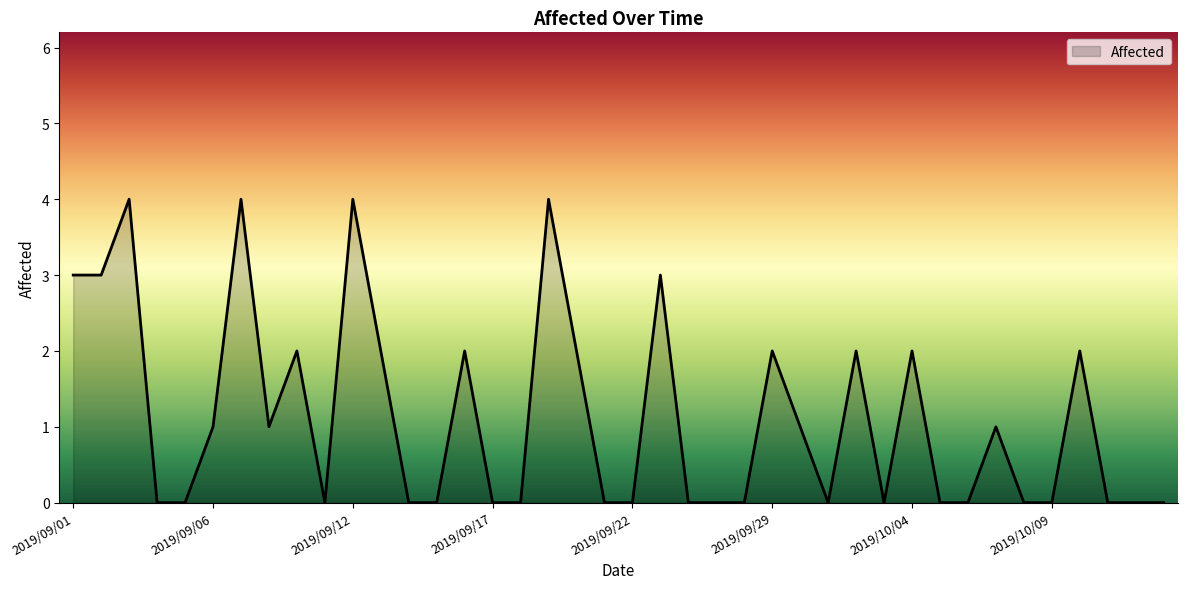

What is the greatest value displayed?

4